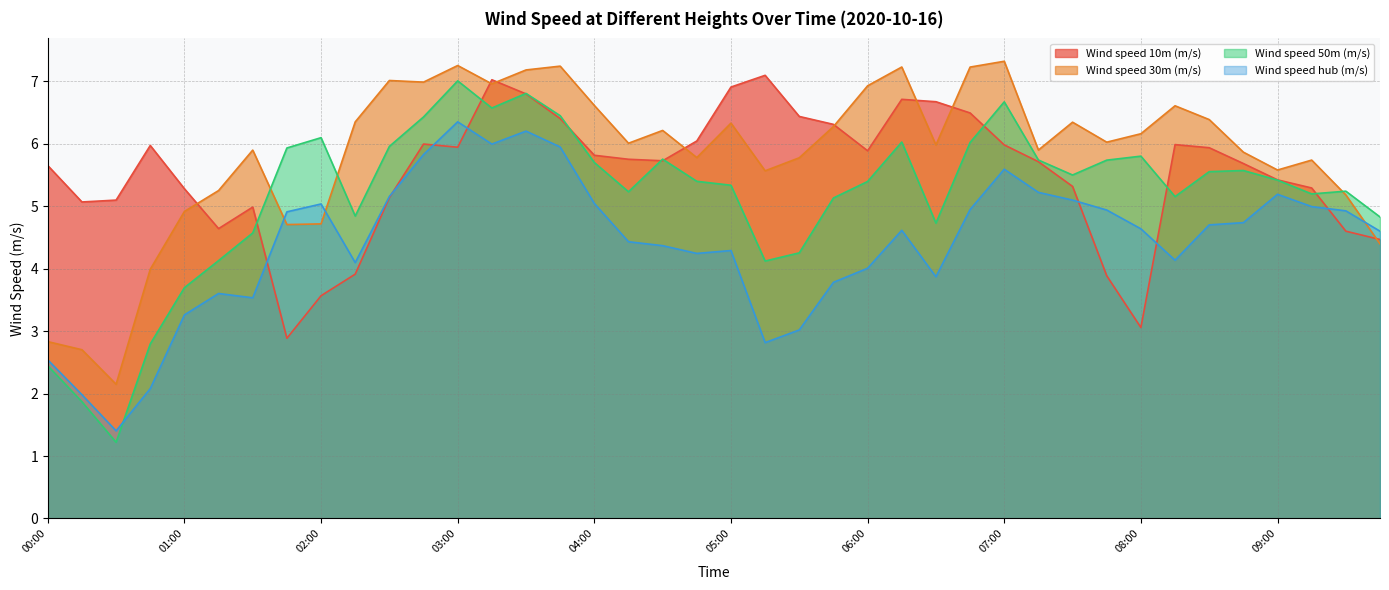

Rank the series by their average value, from lowest to highest.

Wind speed hub (m/s), Wind speed 50m (m/s), Wind speed 10m (m/s), Wind speed 30m (m/s)